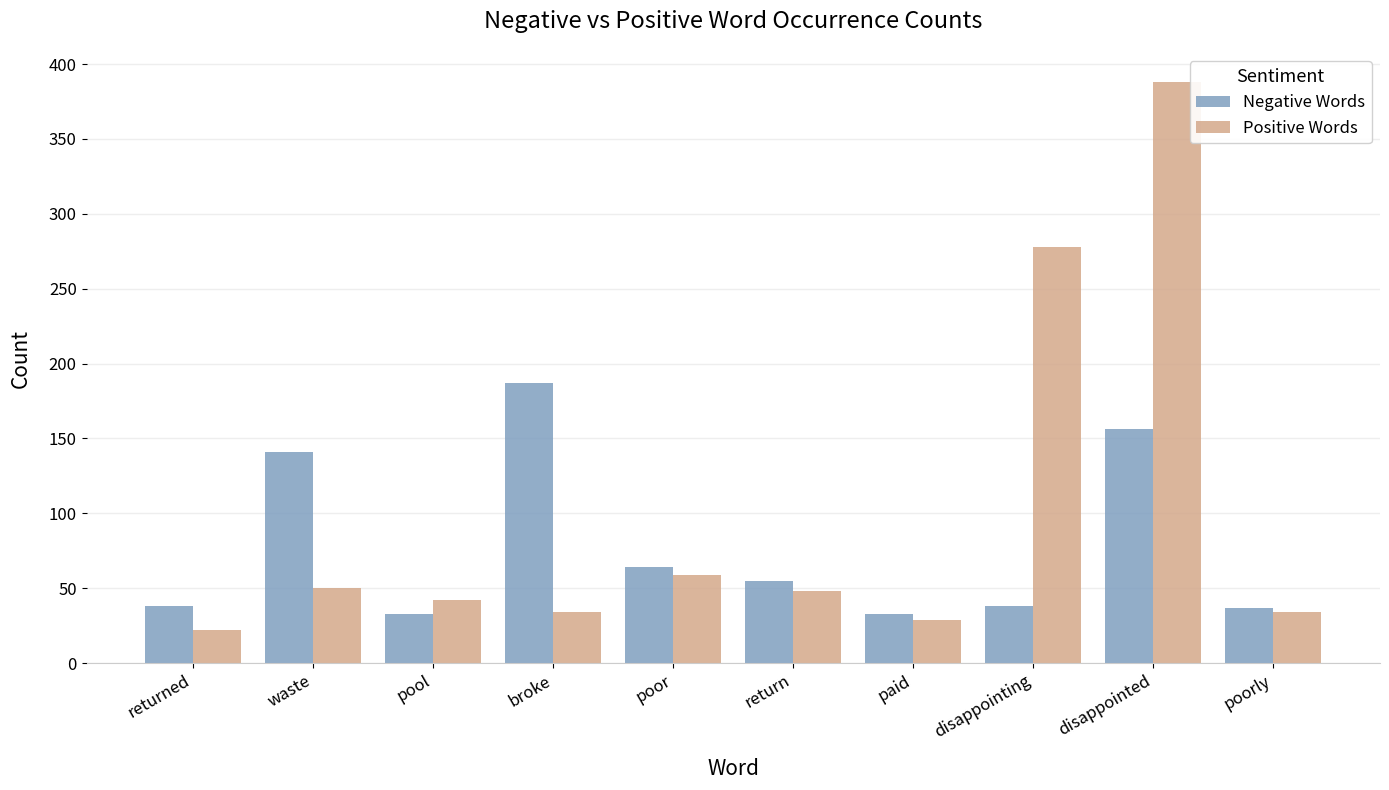

The value of Negative Words at pool is 33. True or false?

True